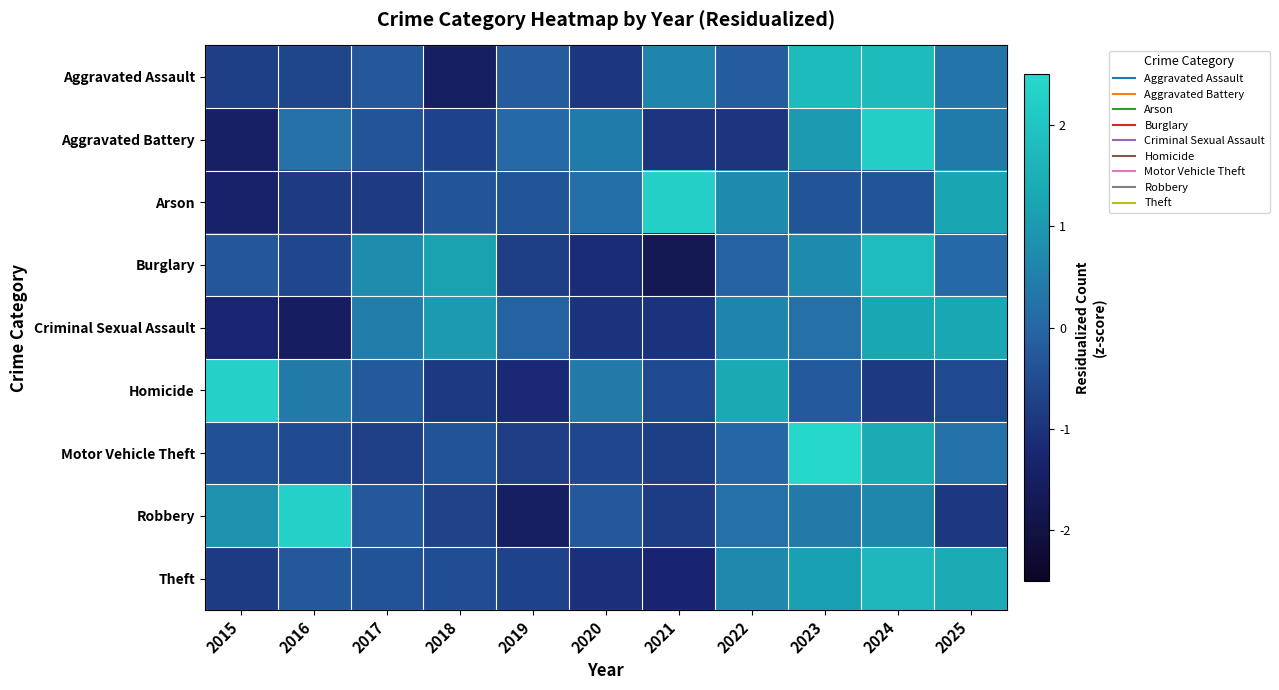

Rank the series by their maximum value, from lowest to highest.

Criminal Sexual Assault, Theft, Aggravated Assault, Burglary, Aggravated Battery, Arson, Homicide, Robbery, Motor Vehicle Theft